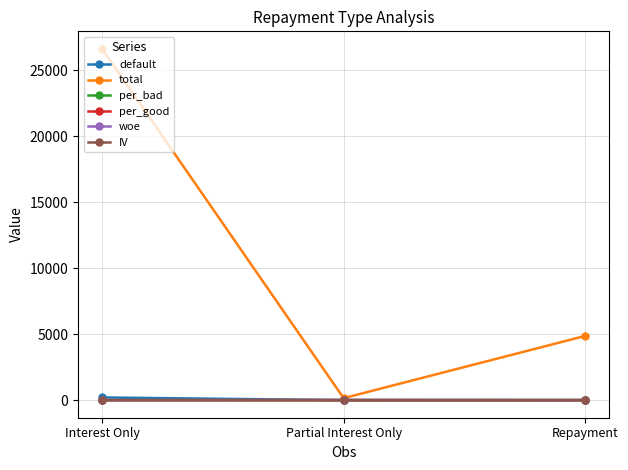

Which series has the largest total across all categories?

total